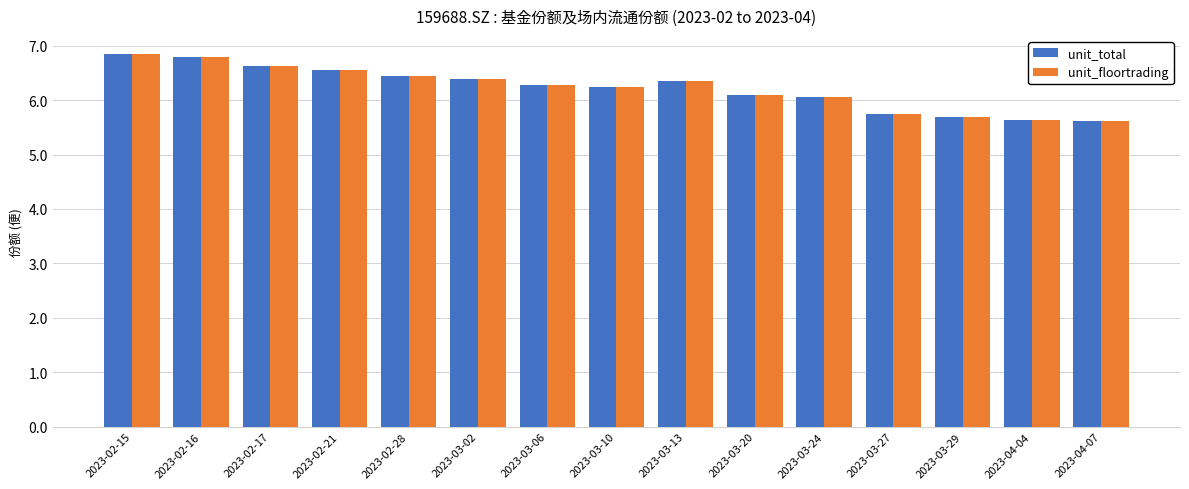

What is the average value of the unit_floortrading series?

6.2